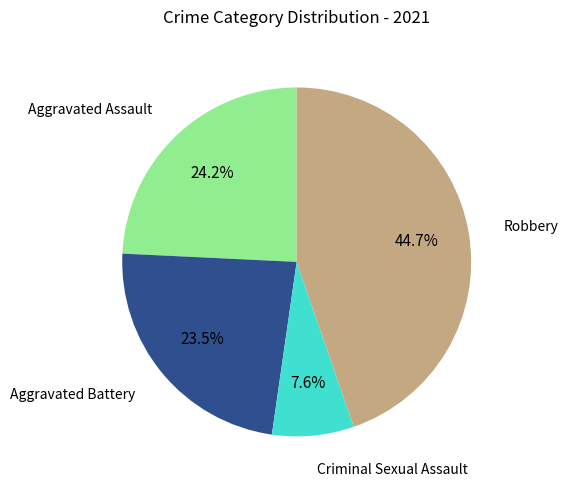

Does any single category account for the majority?

No